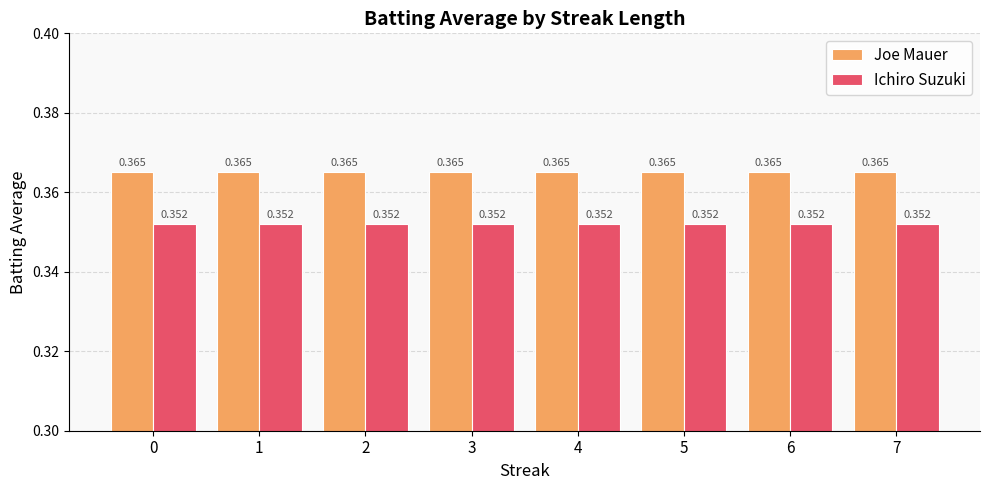

Rank the series at 5 from highest to lowest value.

Joe Mauer, Ichiro Suzuki